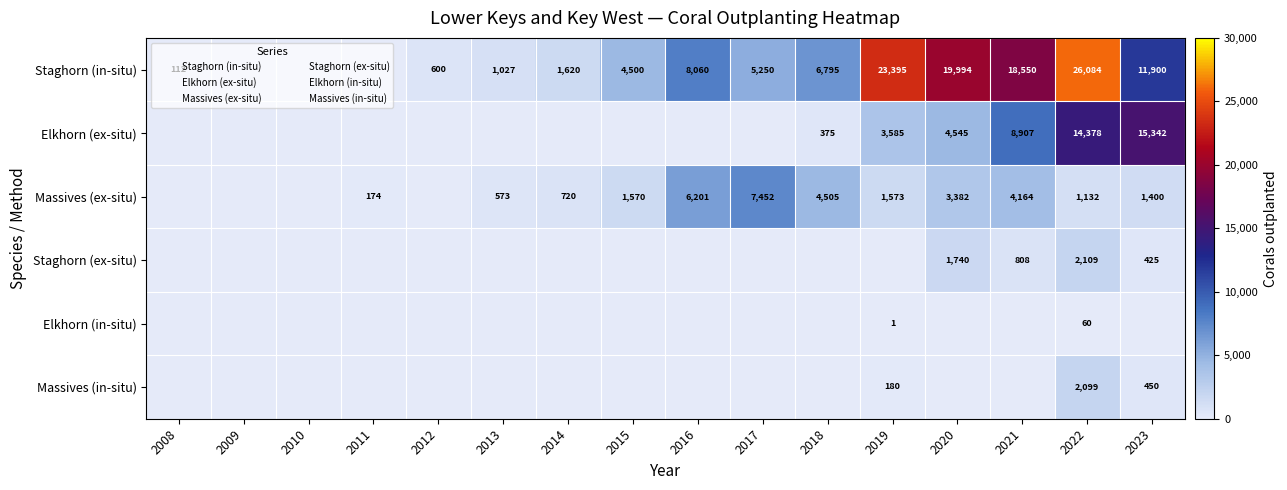

How many categories are shown in the chart?

16